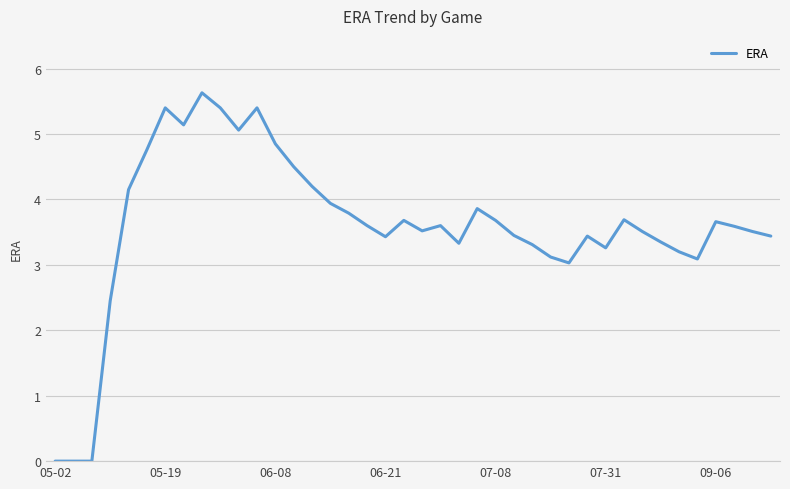

What is the greatest value displayed?

5.6